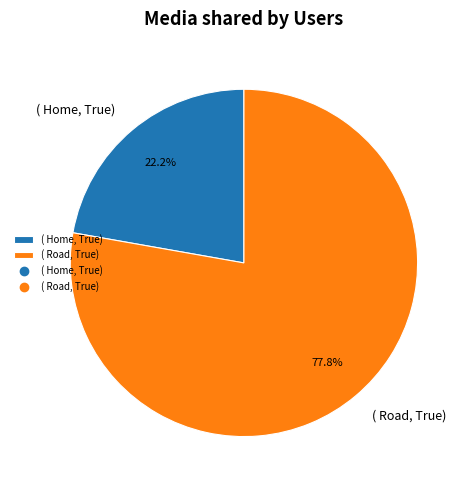

What percentage is NOT represented by ( Home, True)?

77.8%